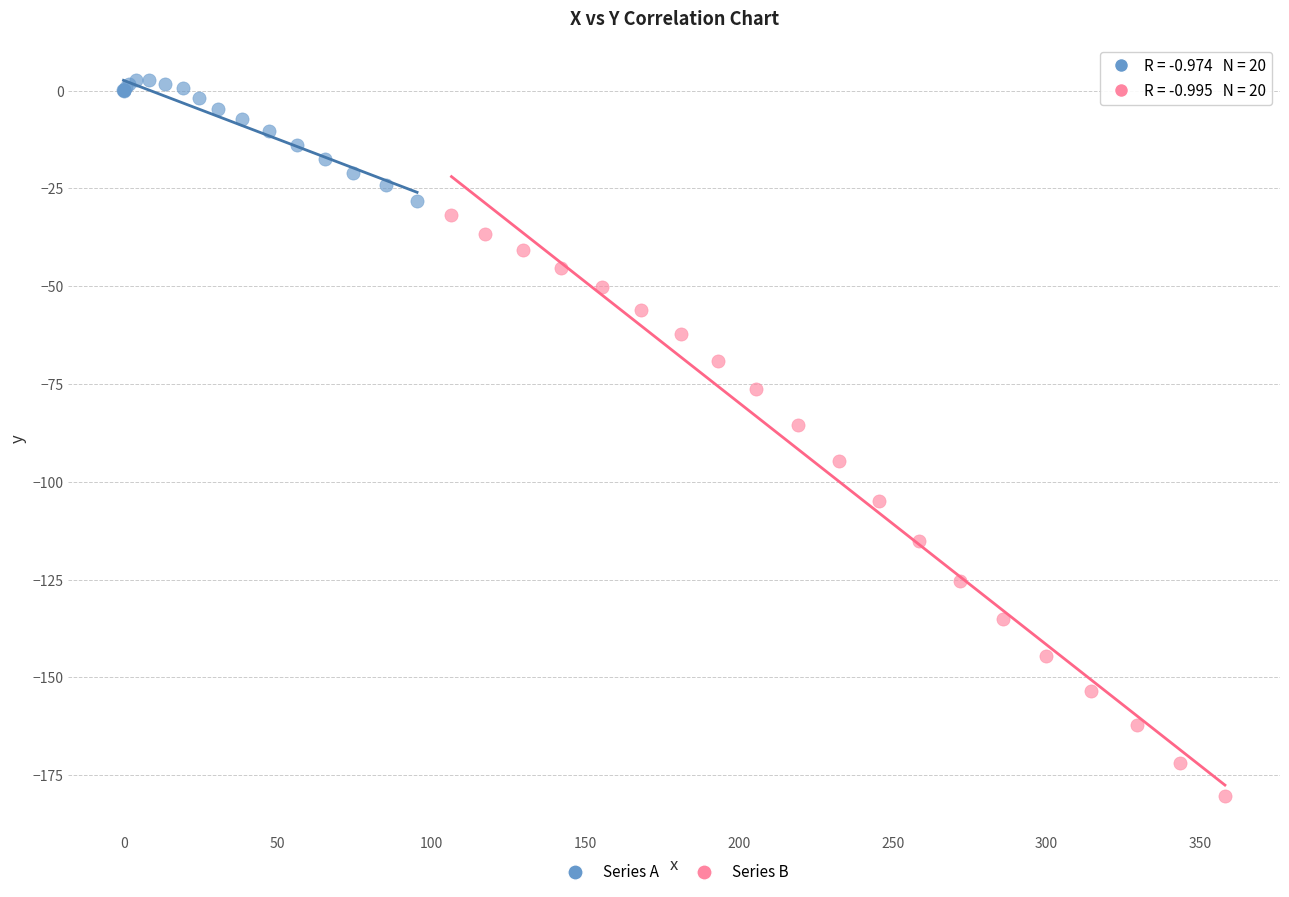

Which series has the largest Y range (max minus min)?

Series B